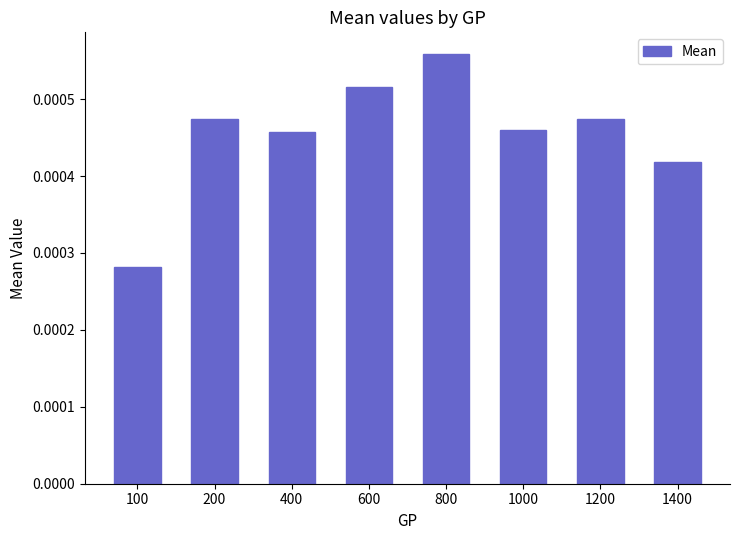

Between 600 and 400, which is larger?

600